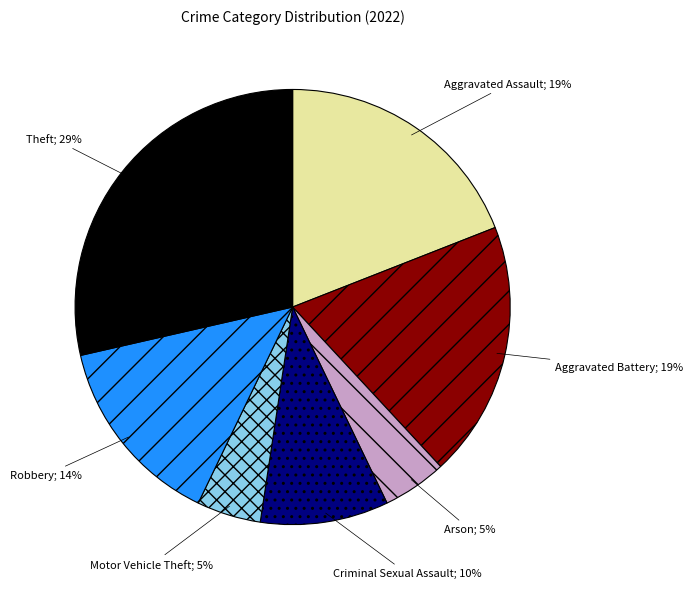

To the nearest percent, what is the average slice percentage?

14%